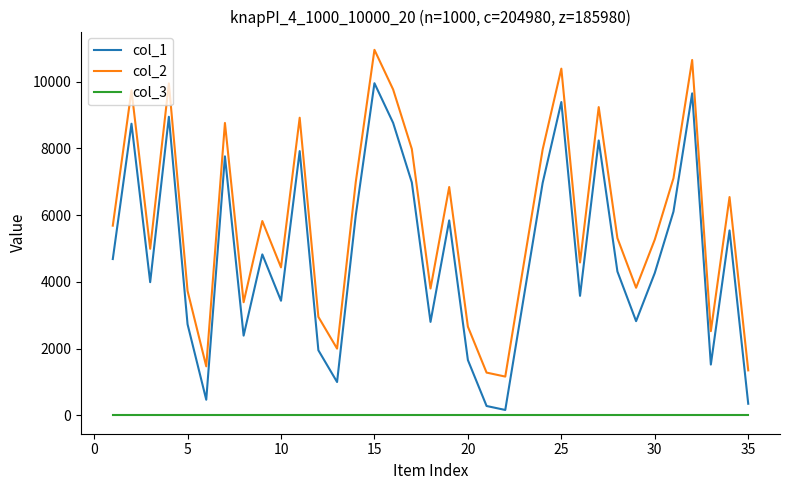

What is the greatest value displayed?

10951